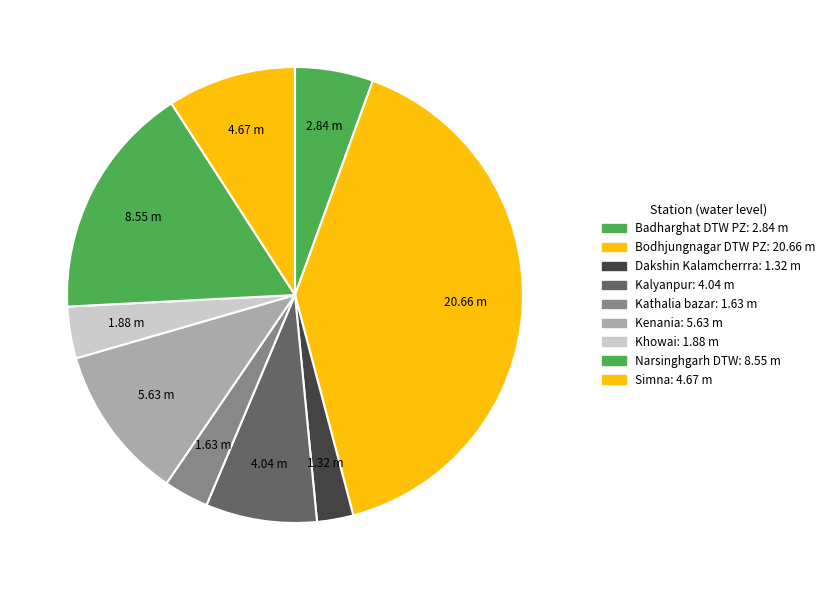

How many slices are in this pie chart?

9